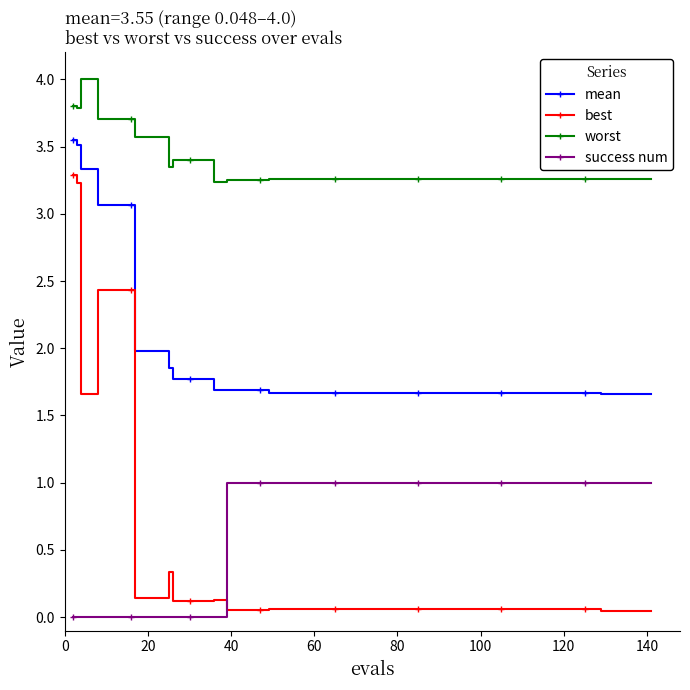

Which series has the largest total across all categories?

worst